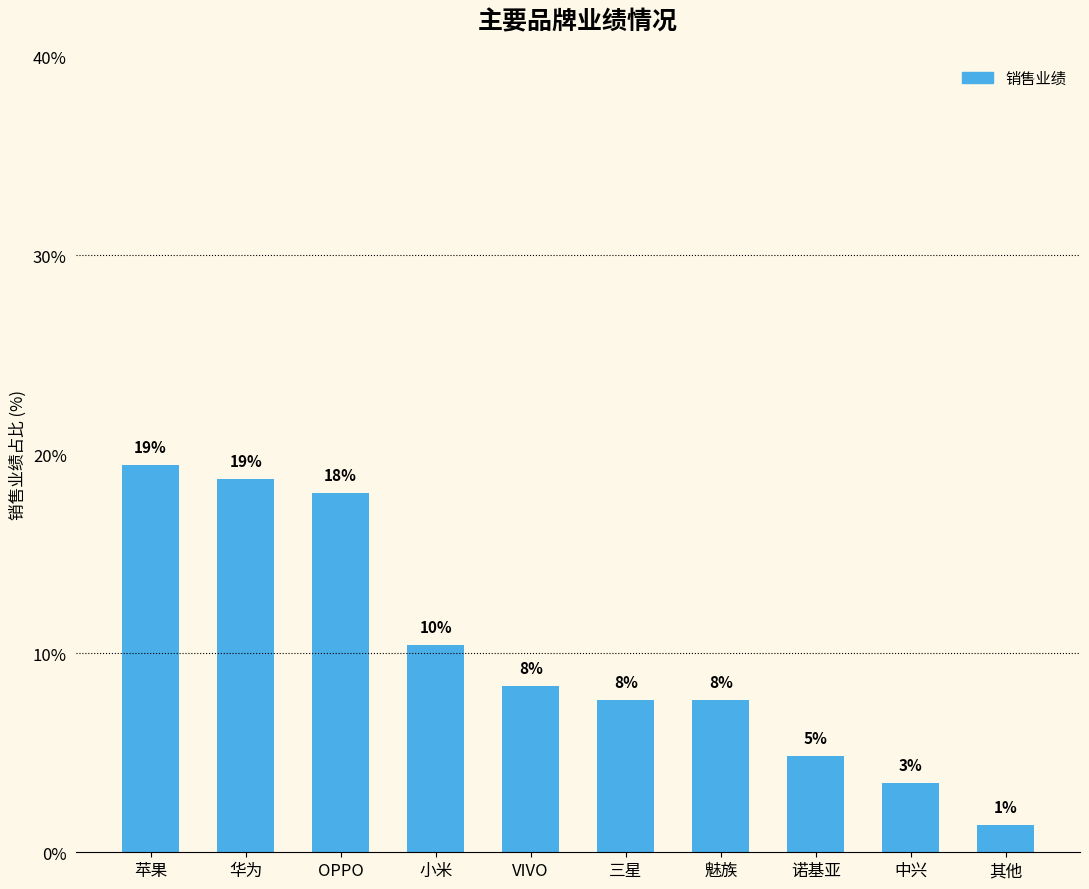

What value does the data have at 苹果?

19.4